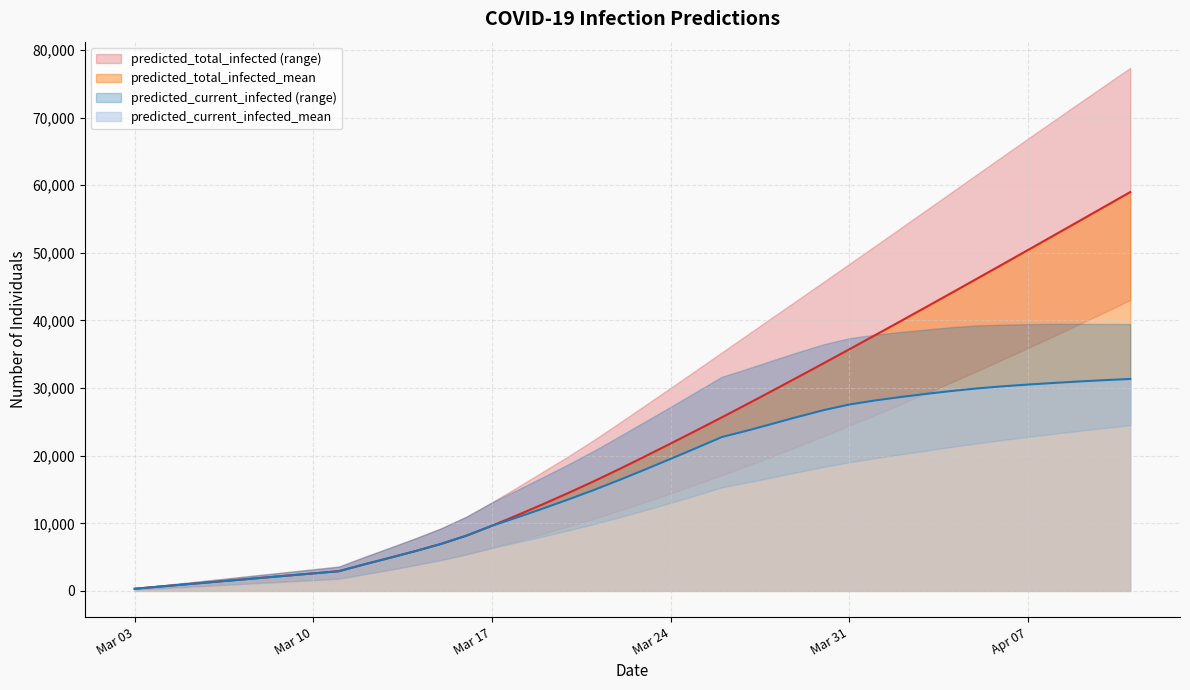

What is the difference between the highest and lowest values at 2020-03-26?

19953